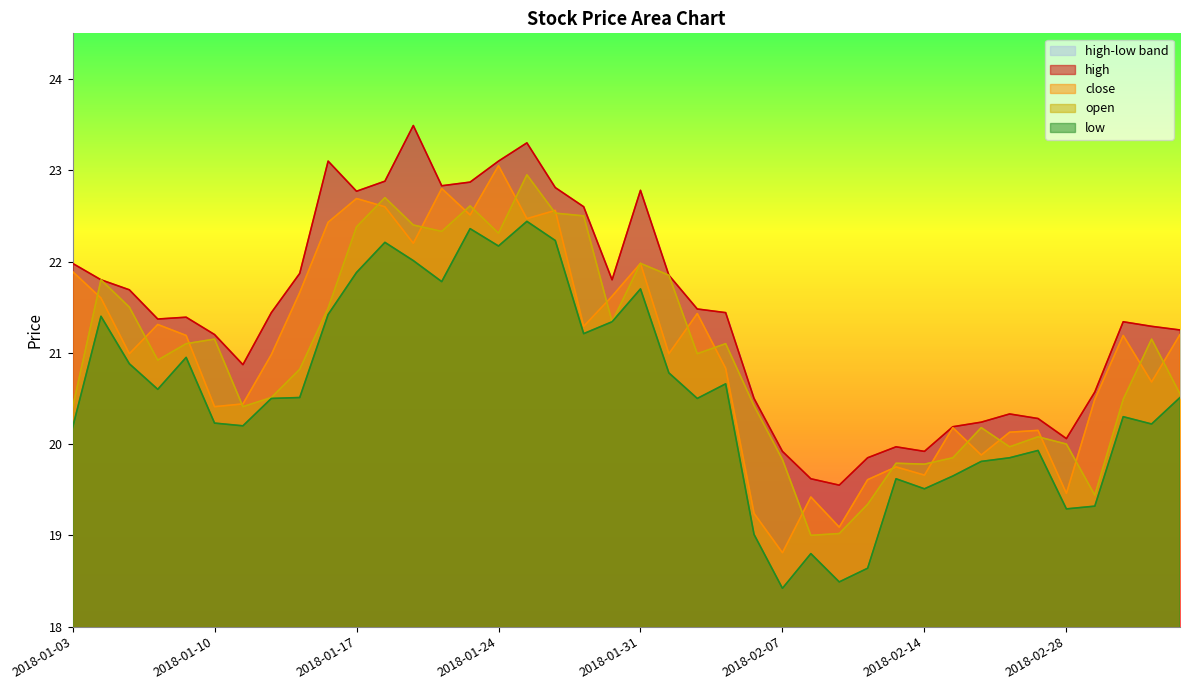

What is the difference between the maximum and minimum values in the open series?

3.9